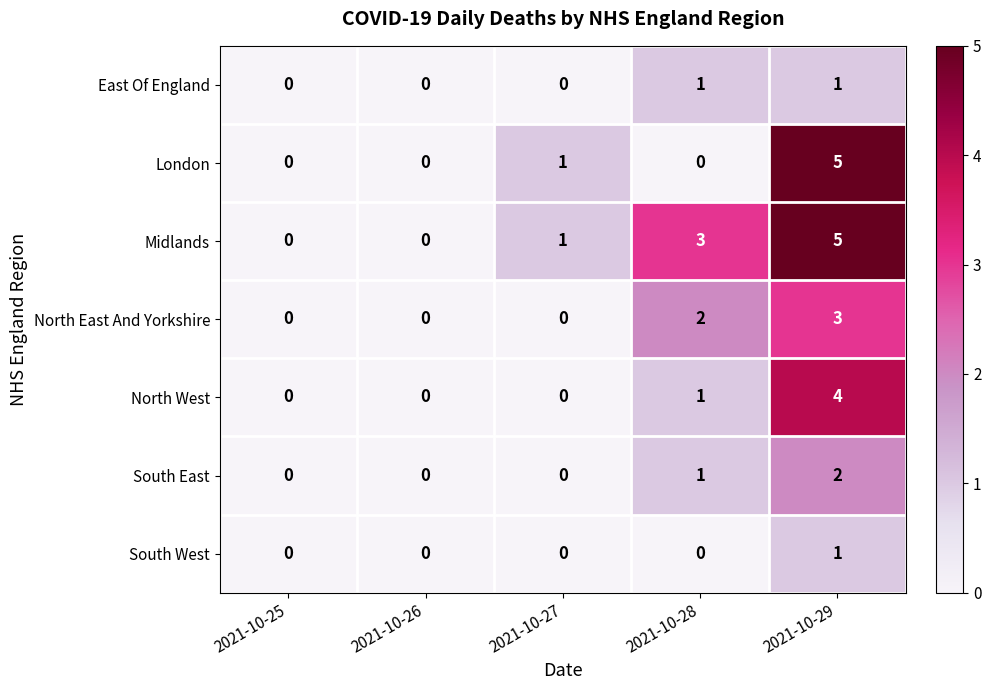

Count the number of data series in this chart.

7